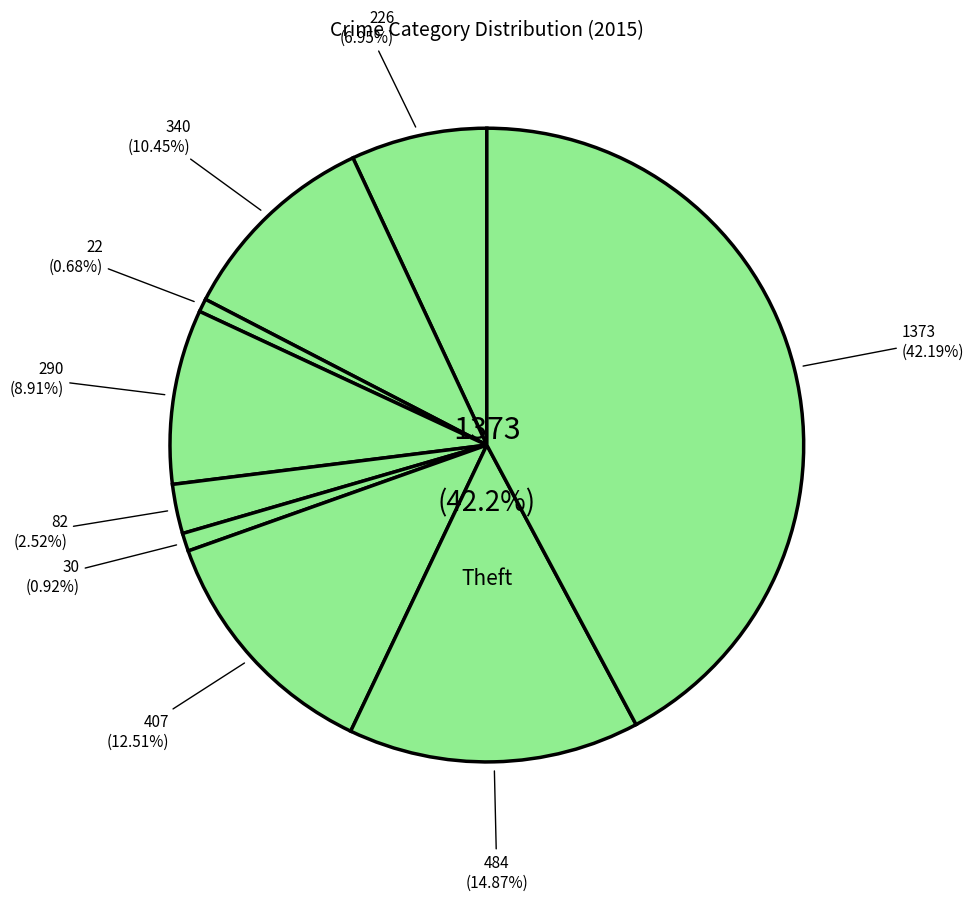

What is the ratio of the value at Theft to the value at Burglary?

4.7